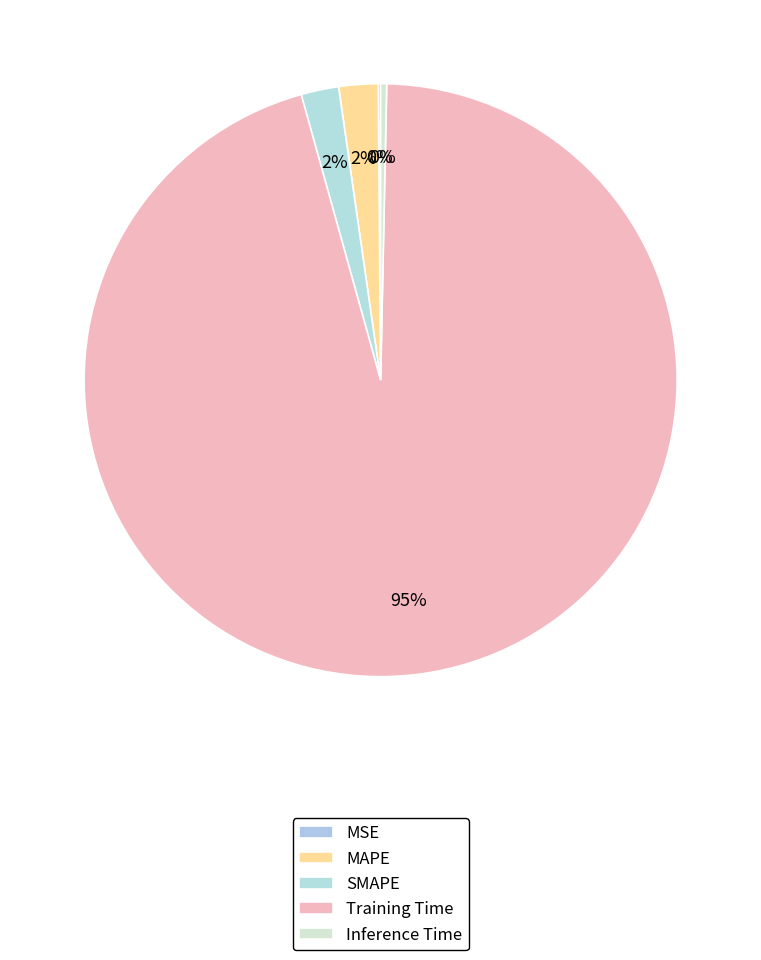

The Training Time slice represents 95% of the pie. True or false?

True